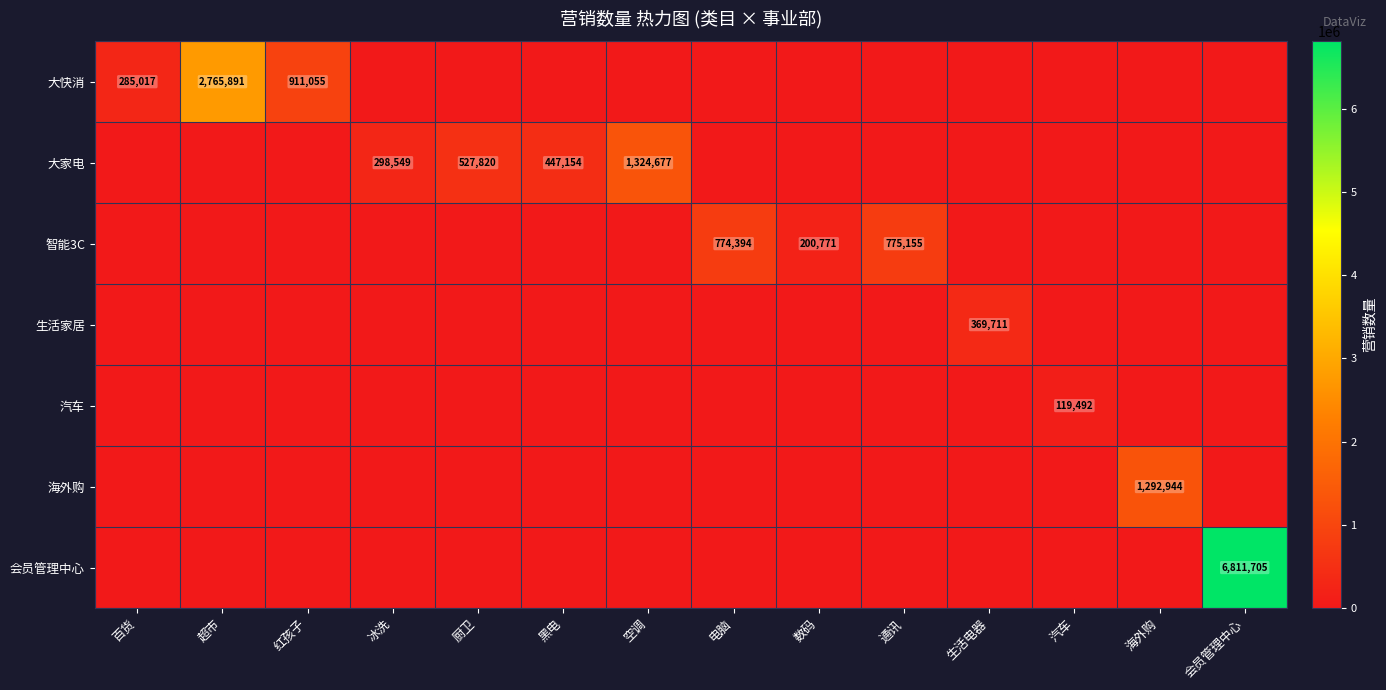

Which series has the largest range (max minus min)?

会员管理中心